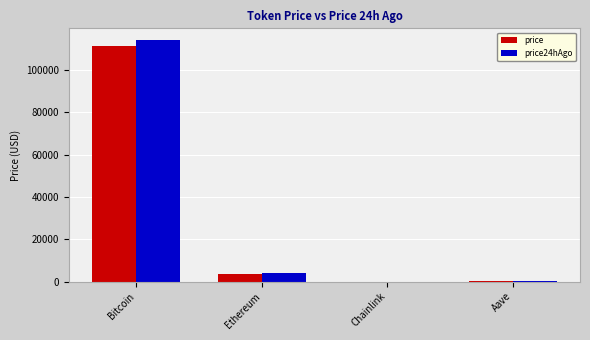

How many groups of bars are there?

4